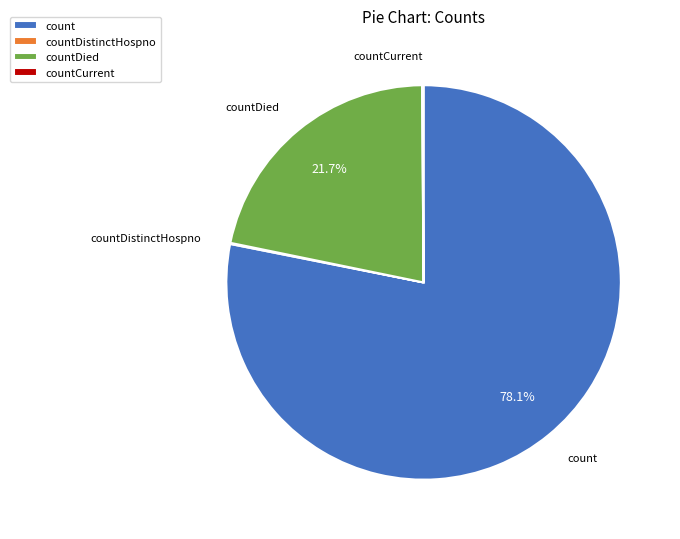

Between countDied and count, which is larger?

count